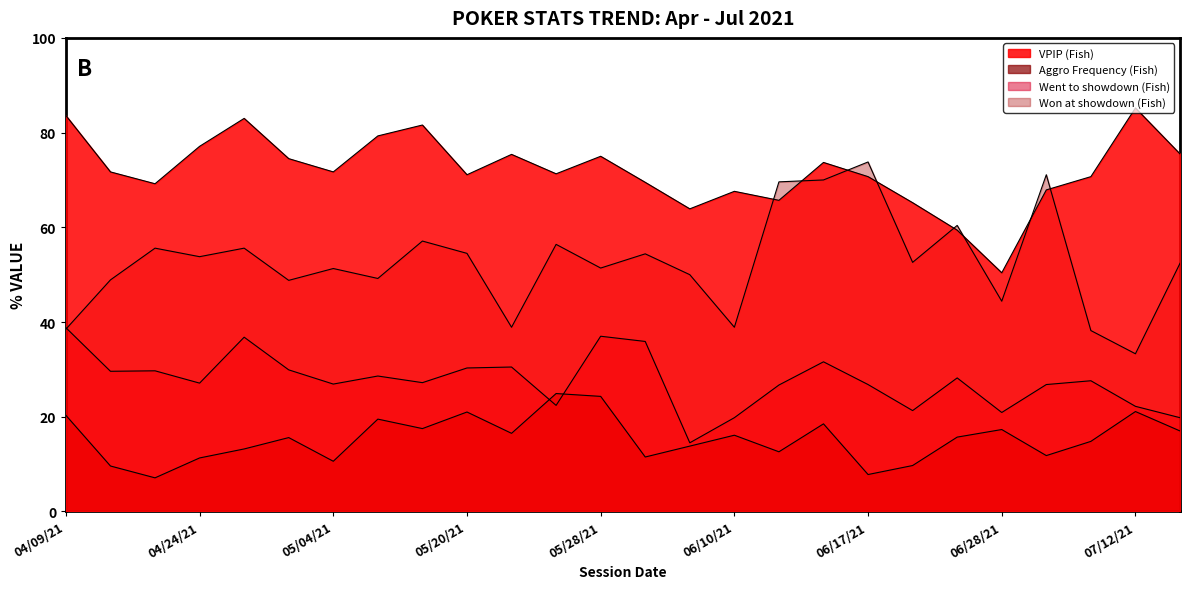

How many data points in Aggro Frequency (Fish) are less than 15?

12